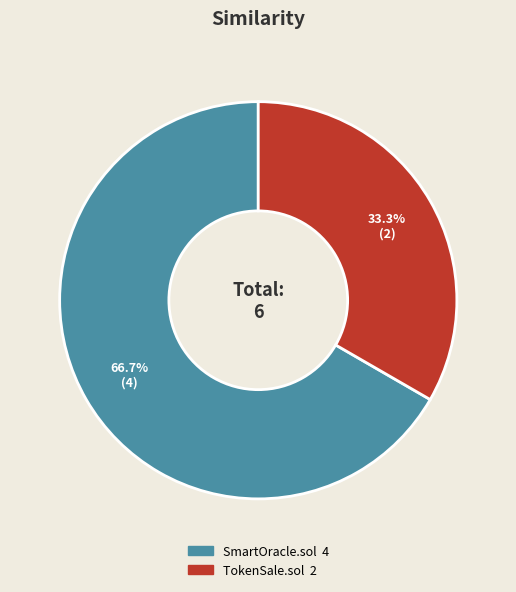

Which slice is the largest?

SmartOracle.sol